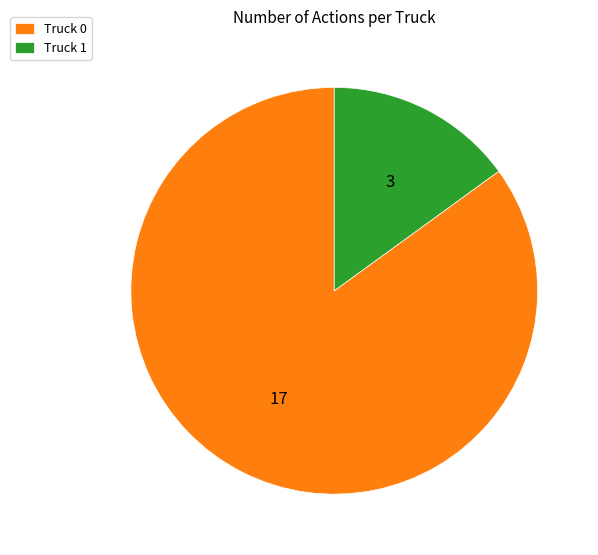

Is the sum of Truck 1 and Truck 0 greater than half?

Yes